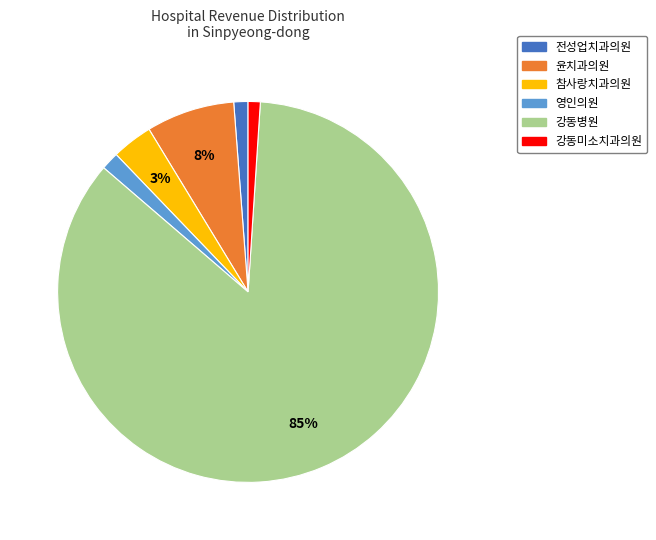

How many segments does this pie chart have?

6